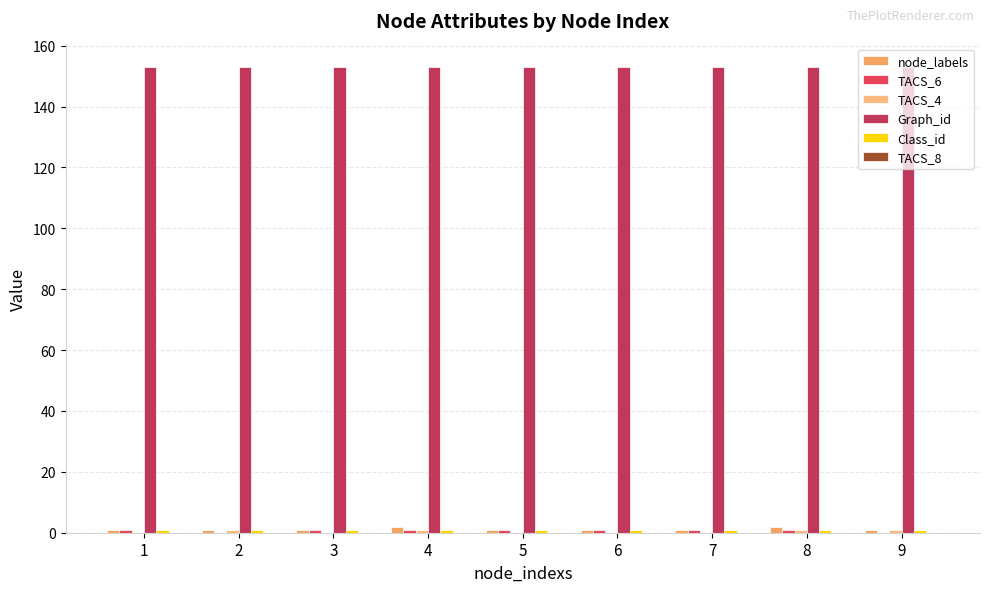

Reading left to right, transcribe all the data shown in this chart.

node_labels: 1=1	2=1	3=1	4=2	5=1	6=1	7=1	8=2	9=1
TACS_6: 1=1	2=0	3=1	4=1	5=1	6=1	7=1	8=1	9=0
TACS_4: 1=0	2=1	3=0	4=1	5=0	6=0	7=0	8=1	9=1
Graph_id: 1=153	2=153	3=153	4=153	5=153	6=153	7=153	8=153	9=153
Class_id: 1=1	2=1	3=1	4=1	5=1	6=1	7=1	8=1	9=1
TACS_8: 1=0	2=0	3=0	4=0	5=0	6=0	7=0	8=0	9=0